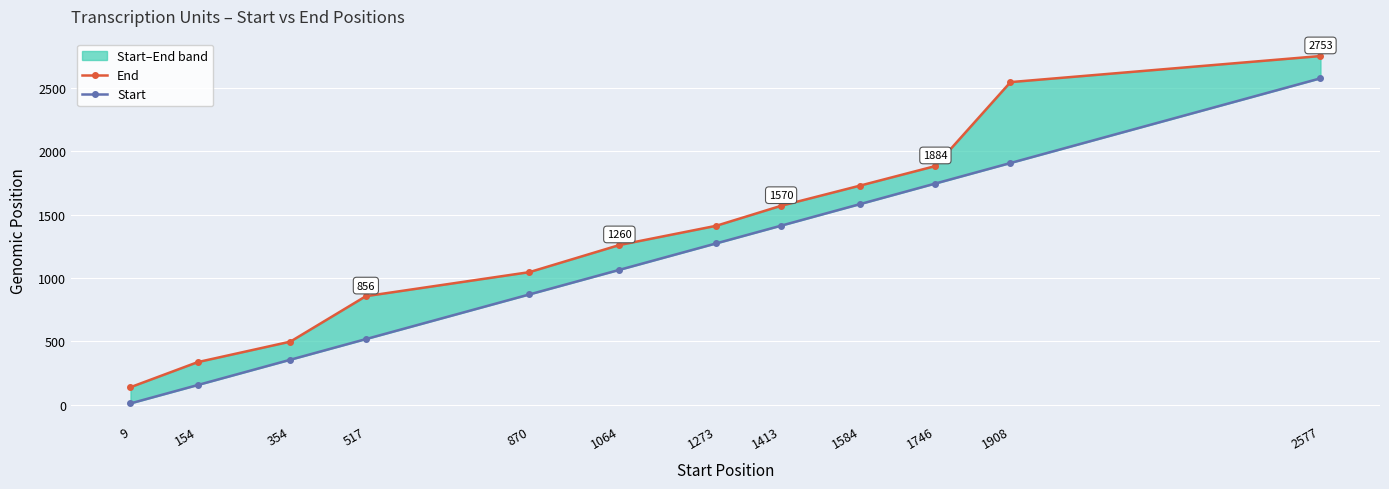

Reading right to left, extract all data points from this chart.

End: 2753	2547	1884	1730	1570	1412	1260	1046	856	497	335	137
Start: 2577	1908	1746	1584	1413	1273	1064	870	517	354	154	9